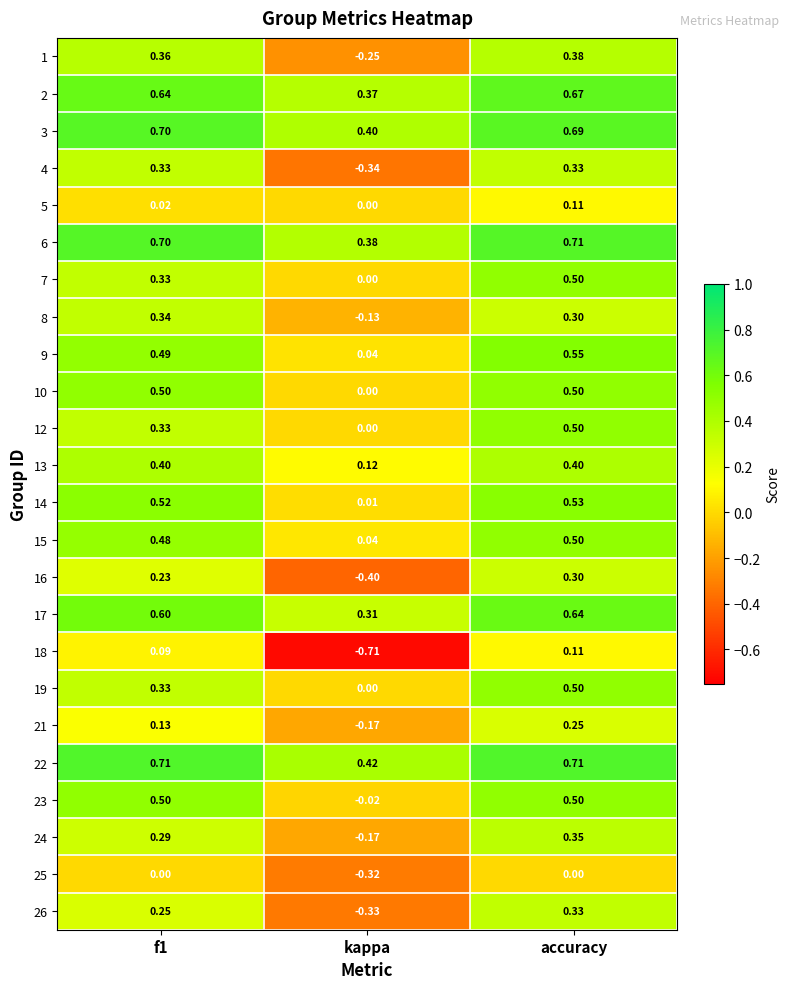

Is the value of 15 at accuracy greater than the value of 17 at f1?

No